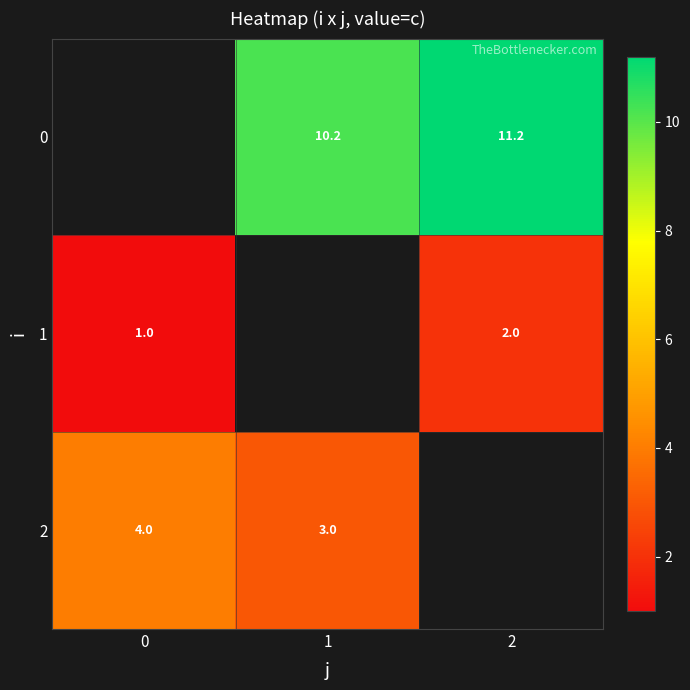

Which category has the highest value across all series?

2